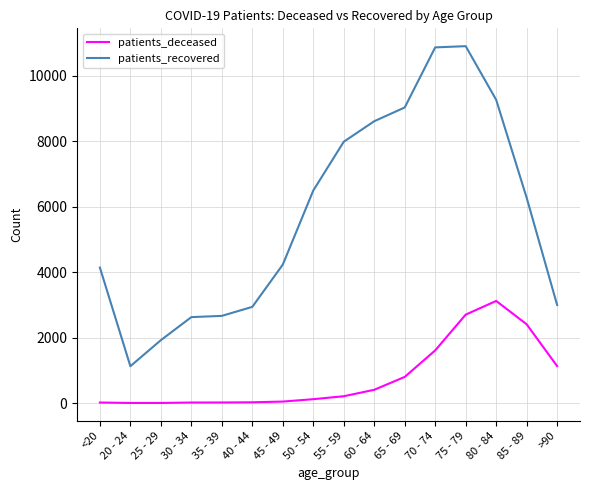

The value of patients_recovered at <20 is 4137. True or false?

True